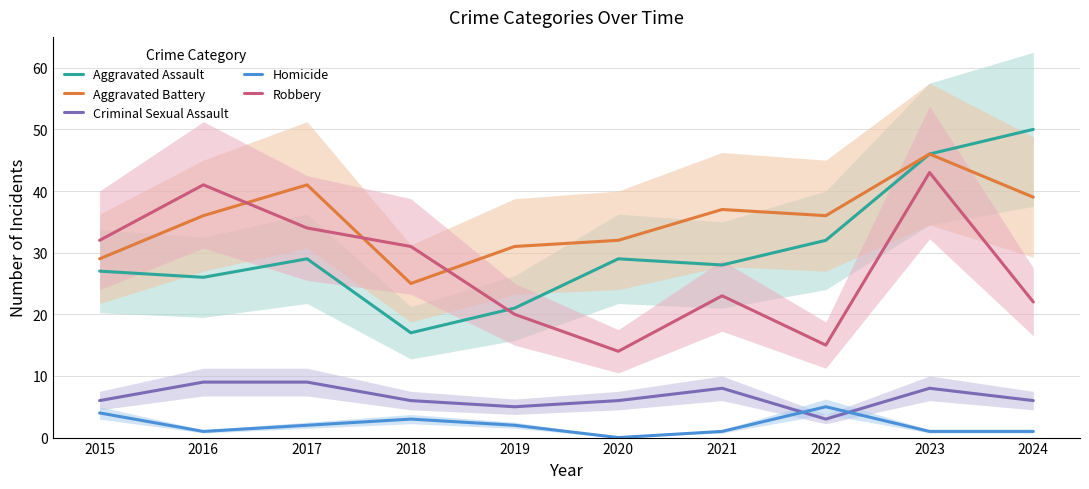

Reading left to right, list all the values displayed in this chart.

Aggravated Assault: 27	26	29	17	21	29	28	32	46	50
Aggravated Battery: 29	36	41	25	31	32	37	36	46	39
Criminal Sexual Assault: 6	9	9	6	5	6	8	3	8	6
Homicide: 4	1	2	3	2	0	1	5	1	1
Robbery: 32	41	34	31	20	14	23	15	43	22